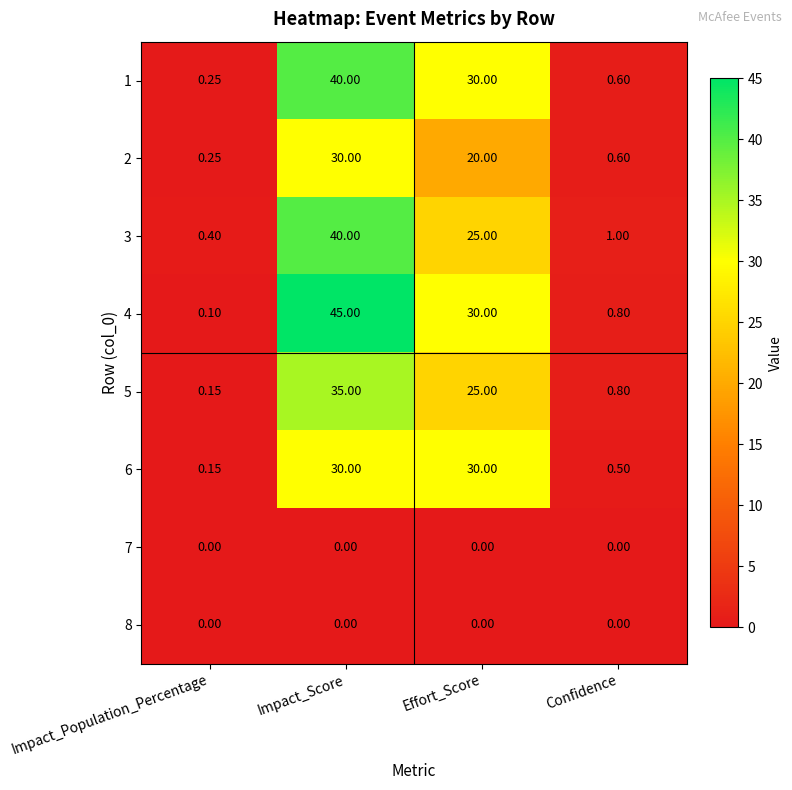

At which category is the sum across all series the highest?

Impact_Score